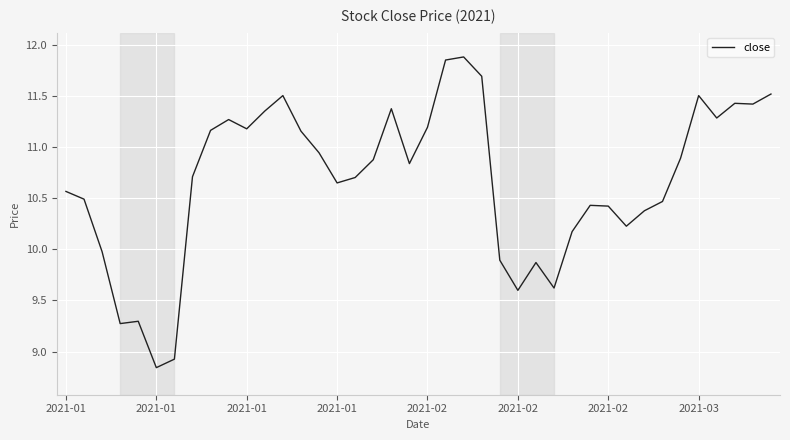

What is the difference between the maximum and minimum values?

3.0